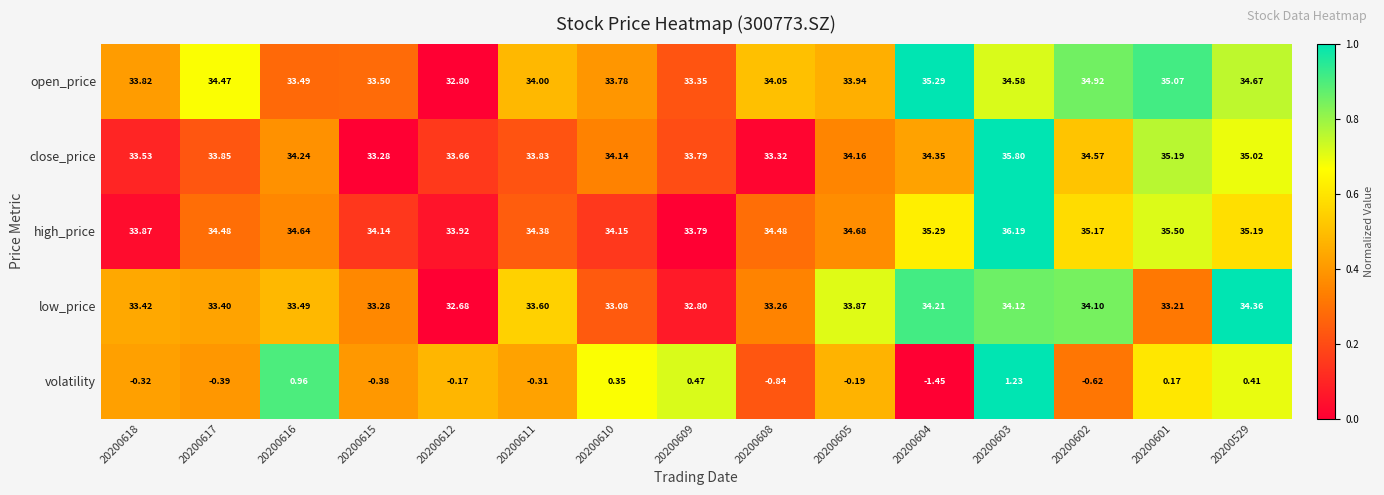

Rank the series by their maximum value, from lowest to highest.

volatility, low_price, open_price, close_price, high_price